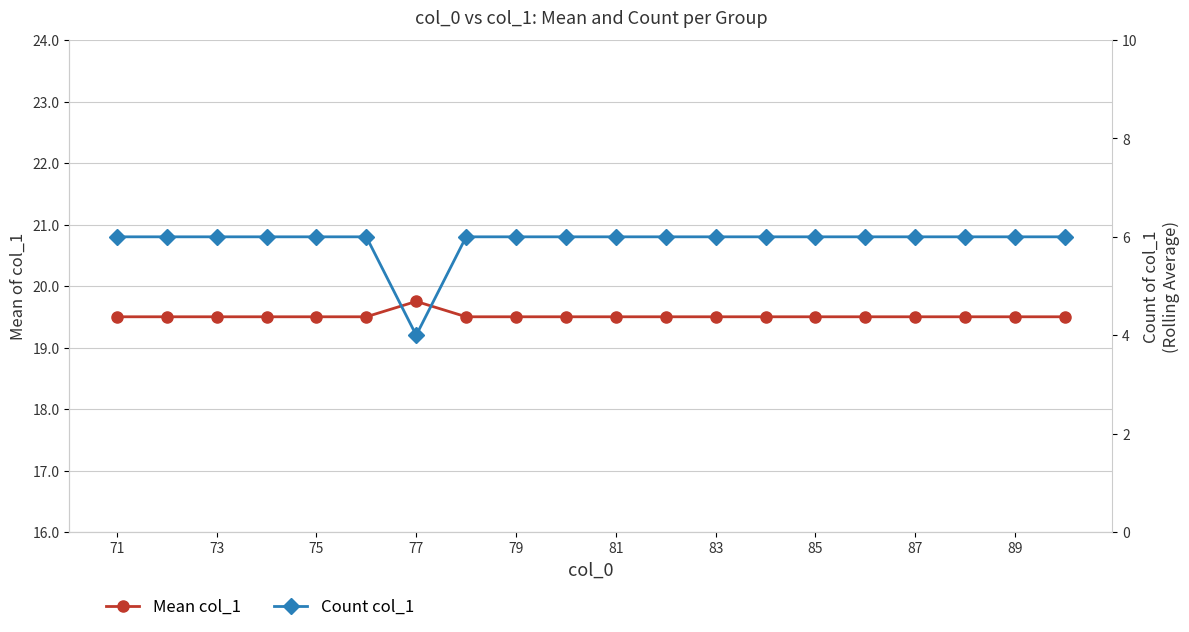

What is the smallest value displayed?

4.0